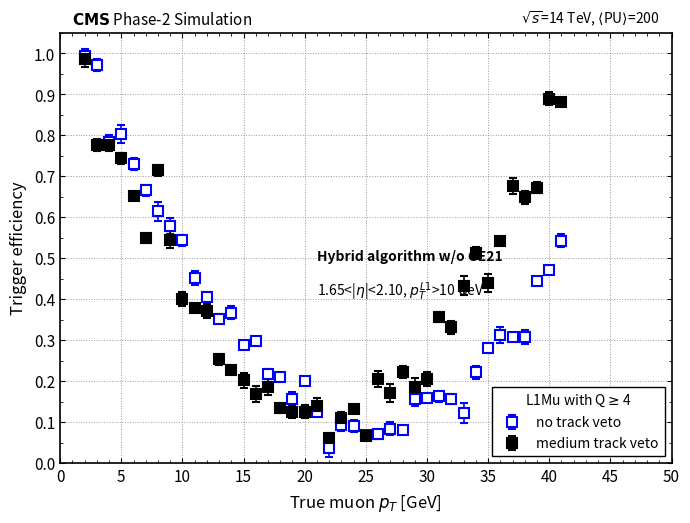

Which series has the largest total across all categories?

medium track veto